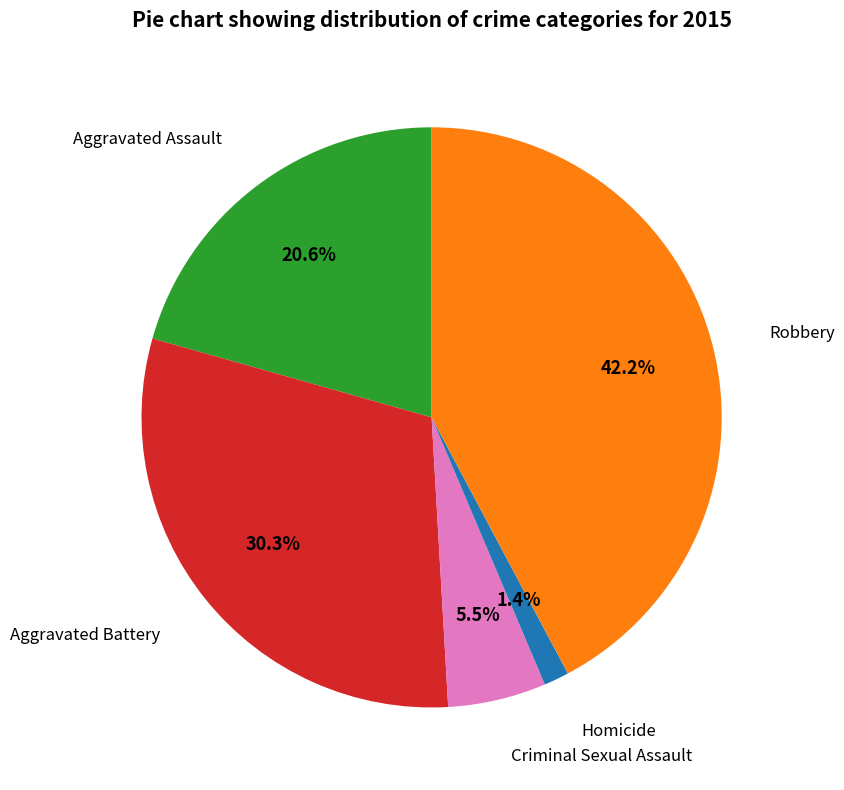

Is there a majority slice in this chart?

No